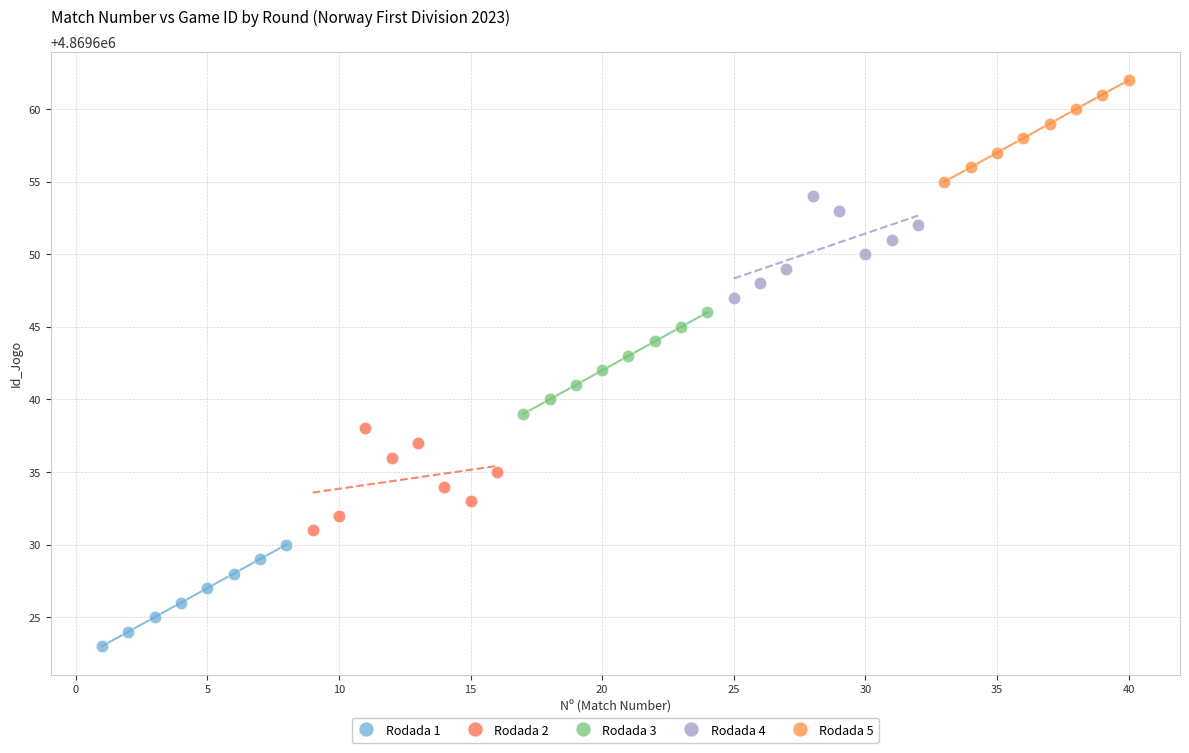

What are all the series names shown in the legend?

Rodada 1, Rodada 2, Rodada 3, Rodada 4, Rodada 5